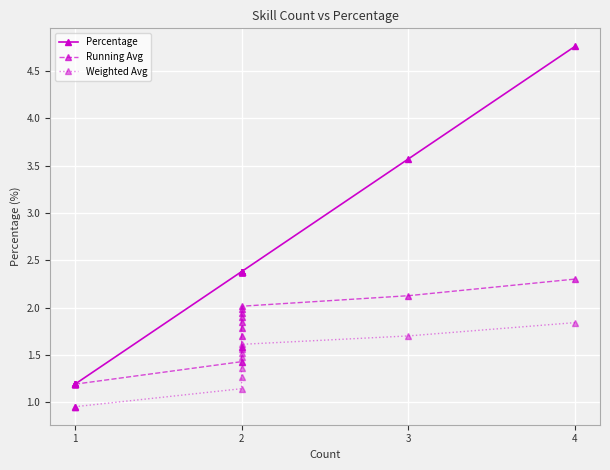

What is the sum of all Percentage values?

34.5